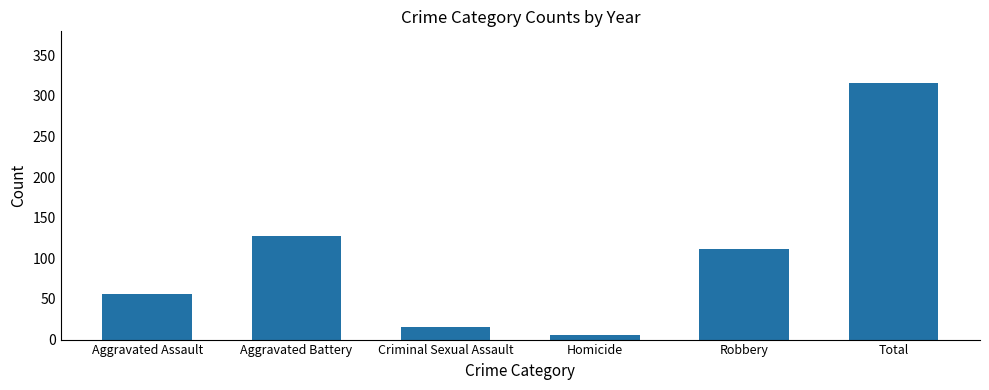

Reading left to right, list all the values displayed in this chart.

56	128	15	6	111	316